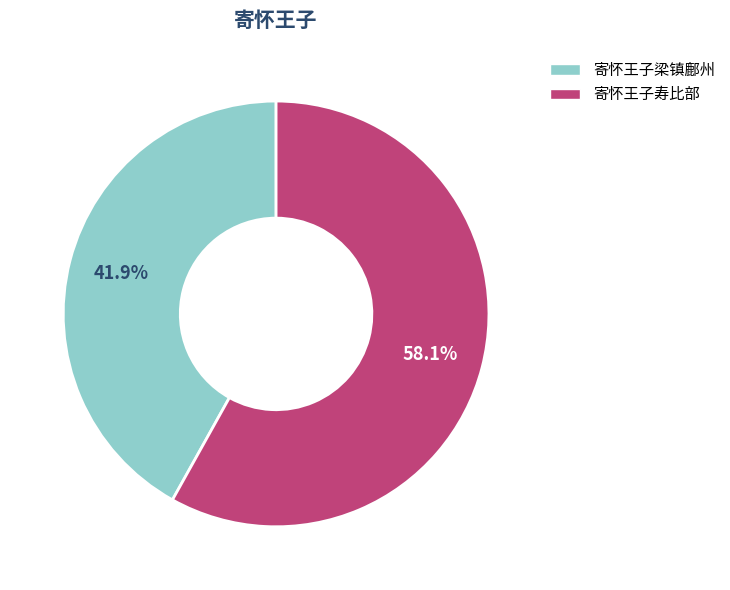

What percentage is NOT represented by 寄怀王子梁镇鄜州?

58.1%